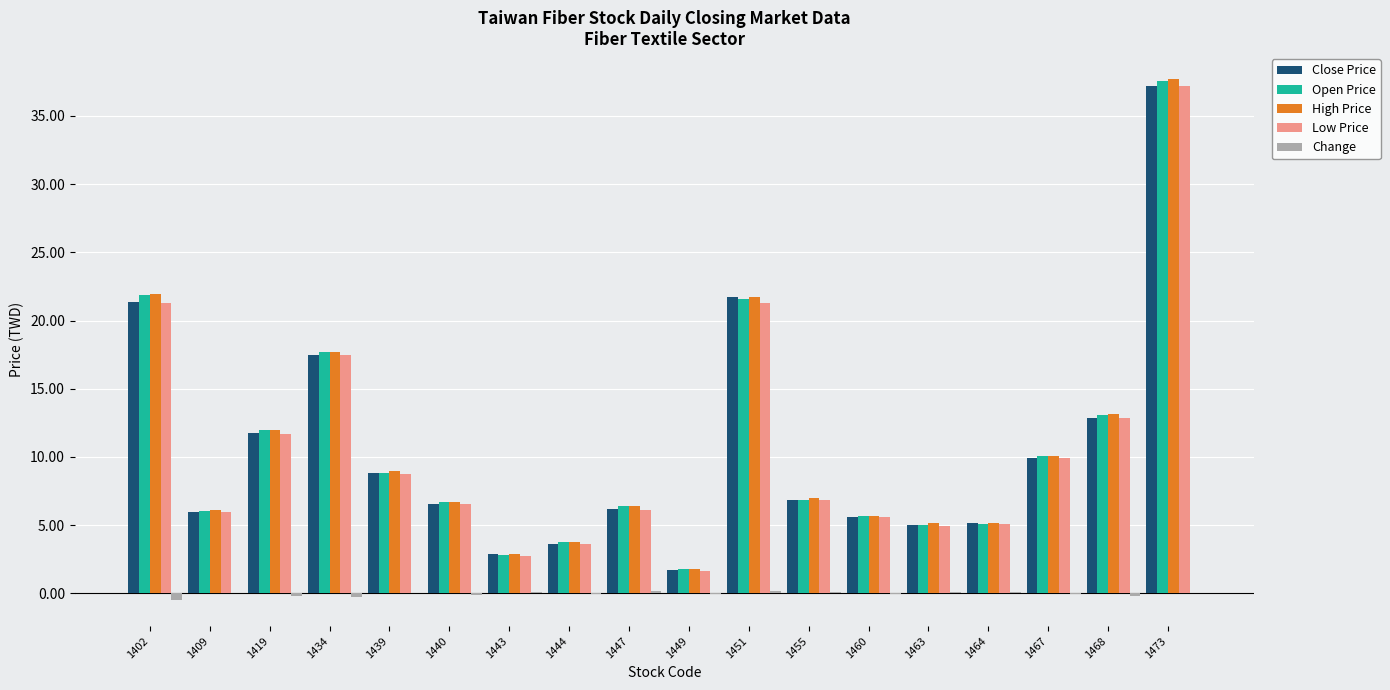

What is the maximum value for High Price?

37.7